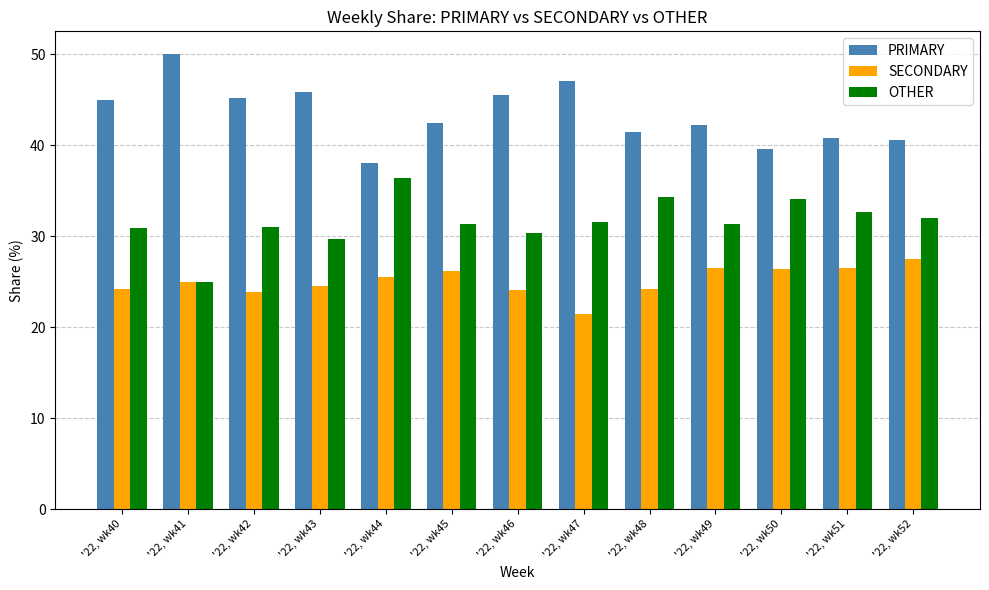

What is the spread (max minus min) of values at '22, wk50?

13.2